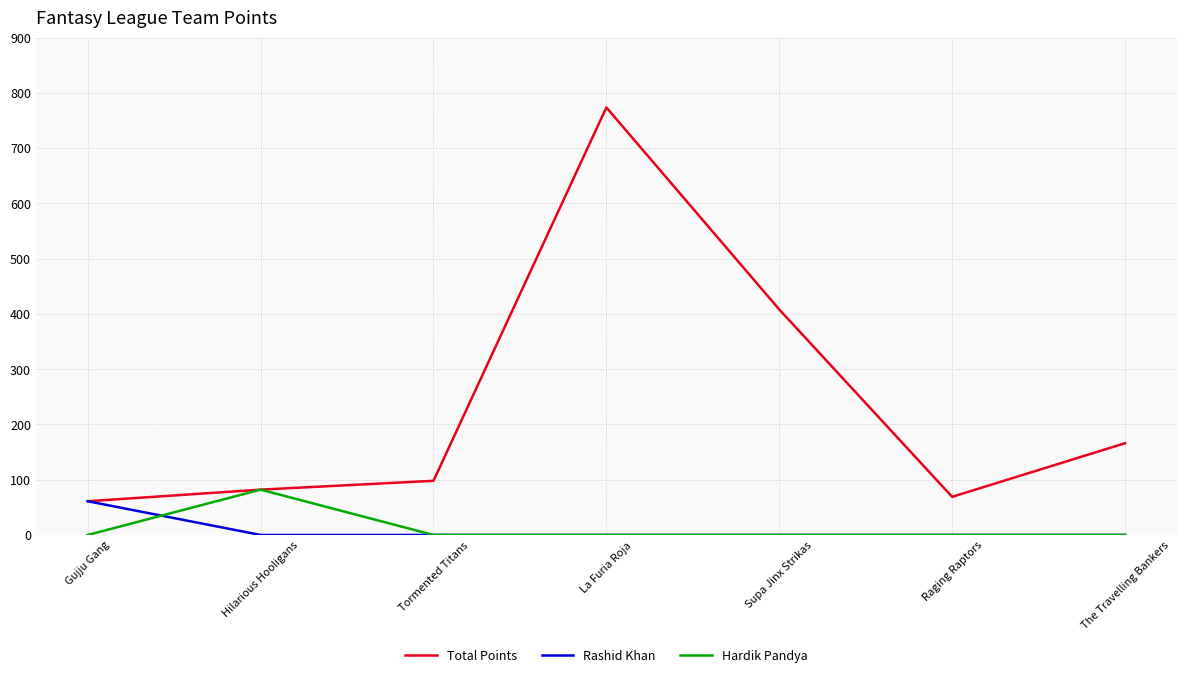

What is the total value across all series at Raging Raptors?

69.0